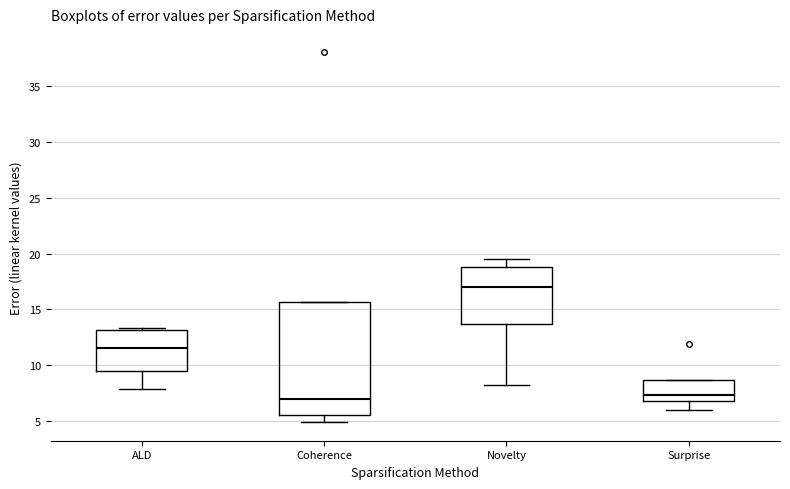

Where does the lower whisker of the box for Surprise end on the y-axis? The values are not printed on the chart, so give them approximately, as read against the axis.

6.0